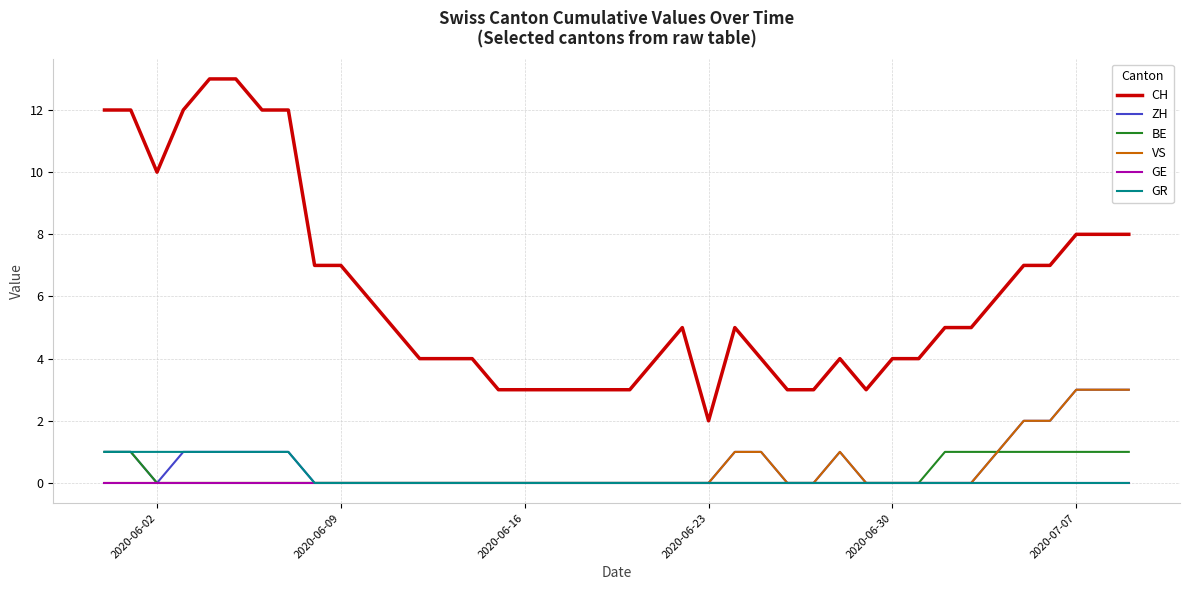

How many lines are shown in the chart?

6